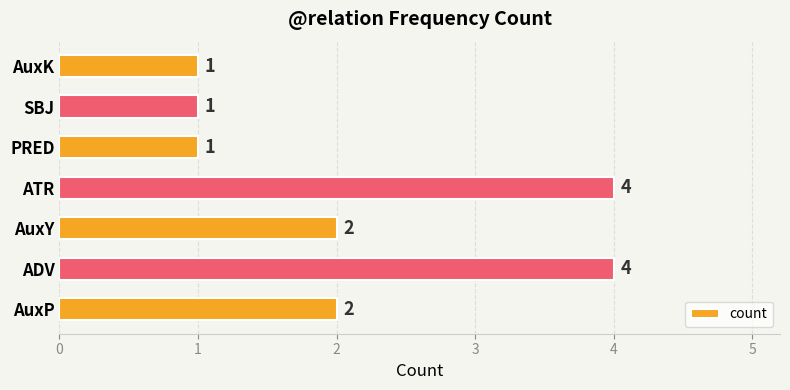

Count the values in the range 1 to 4.

7